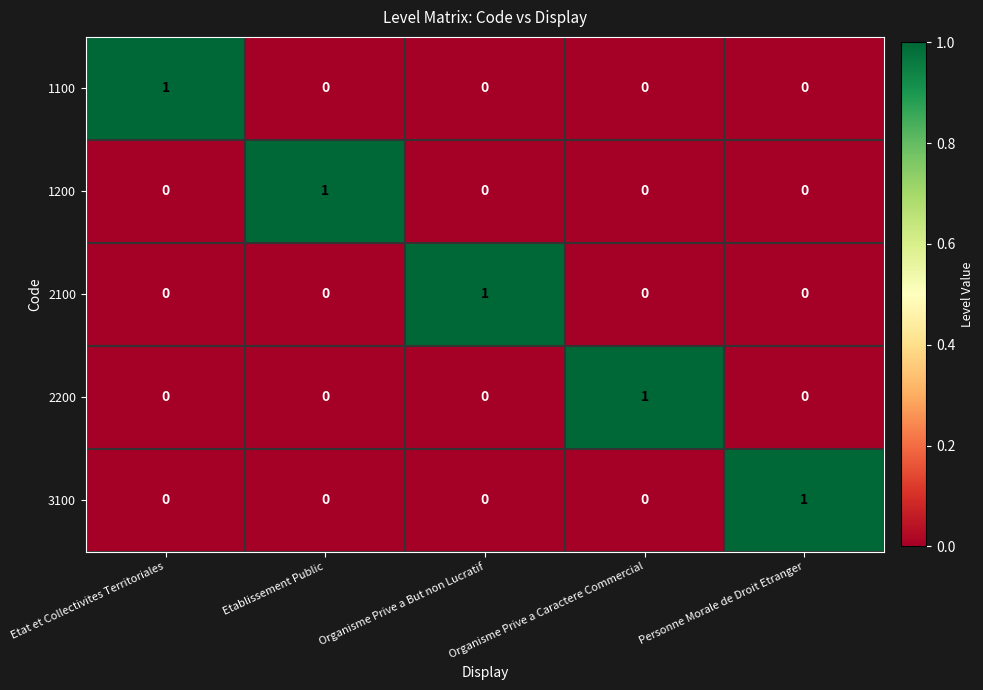

At how many categories does at least one series exceed 0?

5